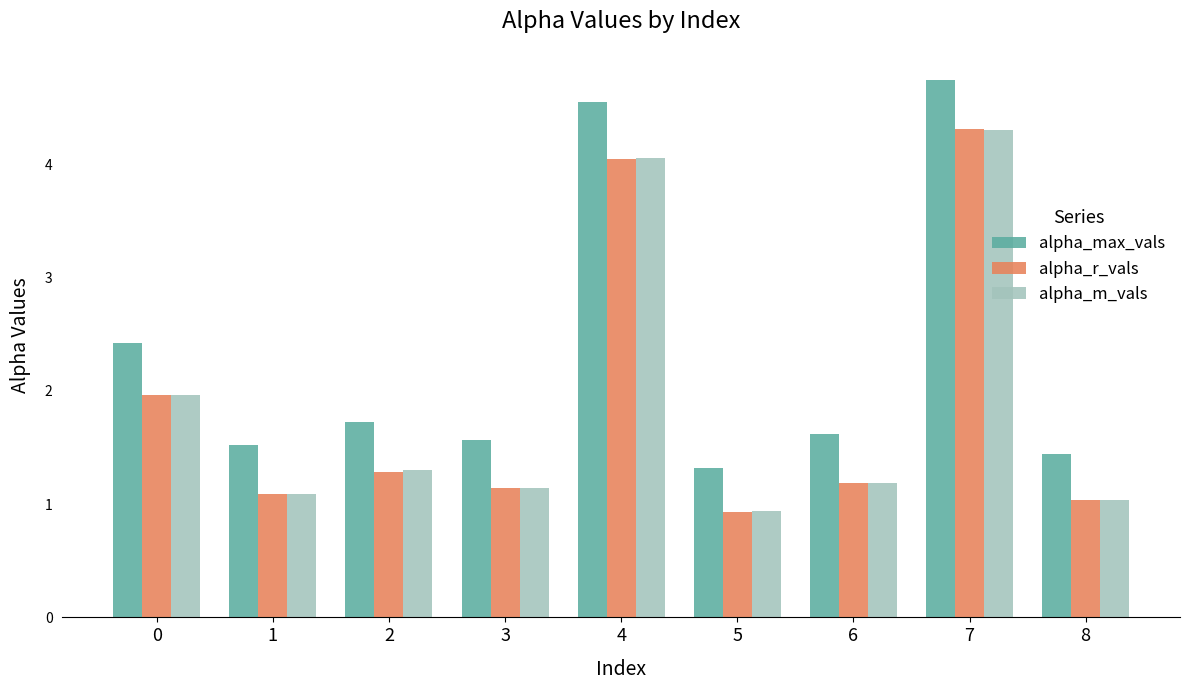

Reading left to right, transcribe all the data shown in this chart.

alpha_max_vals: 0=2.4	1=1.5	2=1.7	3=1.6	4=4.5	5=1.3	6=1.6	7=4.7	8=1.4
alpha_r_vals: 0=2.0	1=1.1	2=1.3	3=1.1	4=4.0	5=0.9	6=1.2	7=4.3	8=1.0
alpha_m_vals: 0=2.0	1=1.1	2=1.3	3=1.1	4=4.1	5=0.9	6=1.2	7=4.3	8=1.0